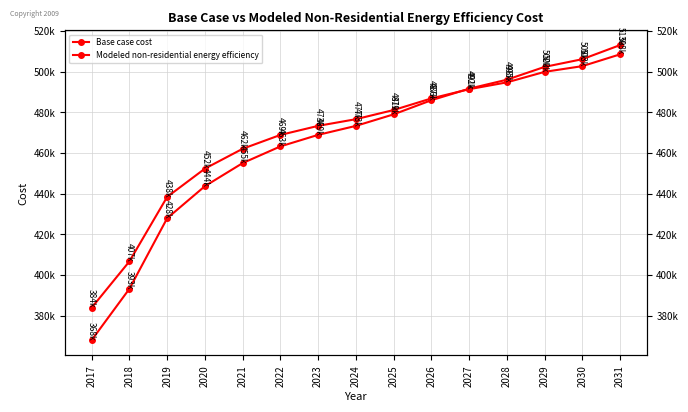

The Base case cost series shows 242078.6 at 2025. True or false?

False